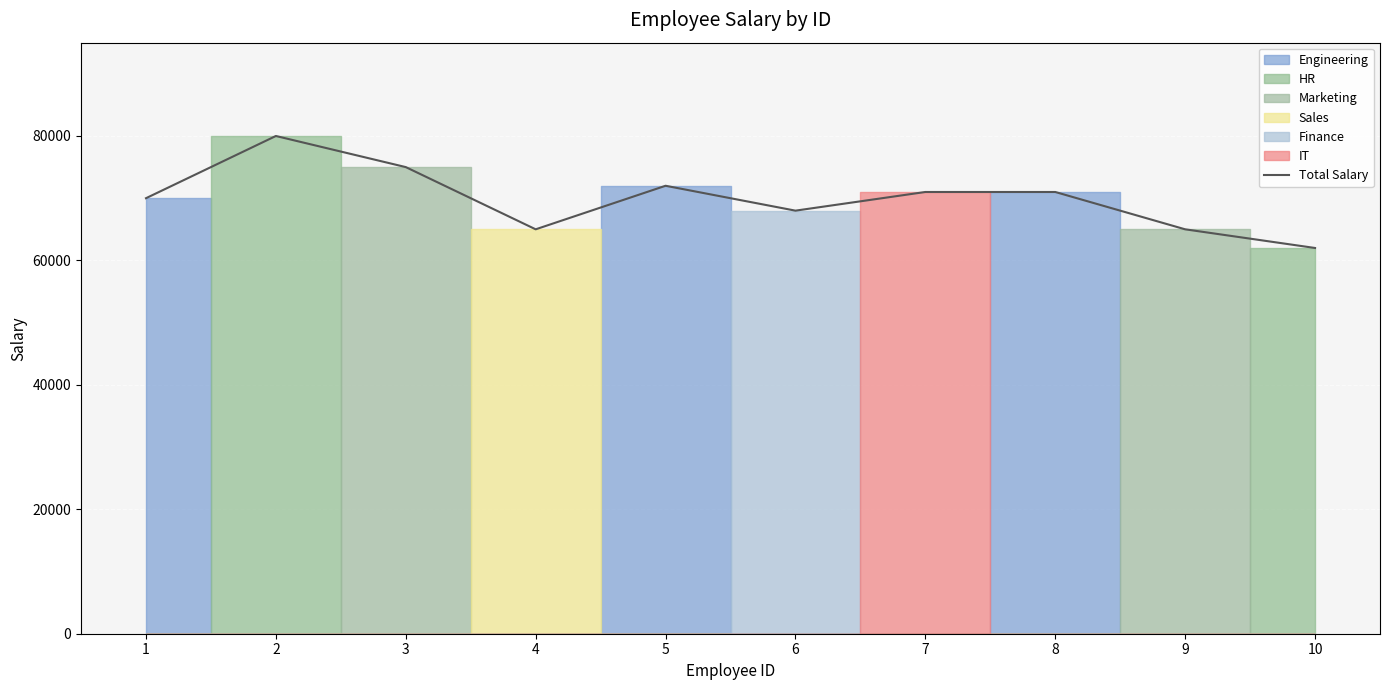

The value at 1 is 47430. True or false?

False